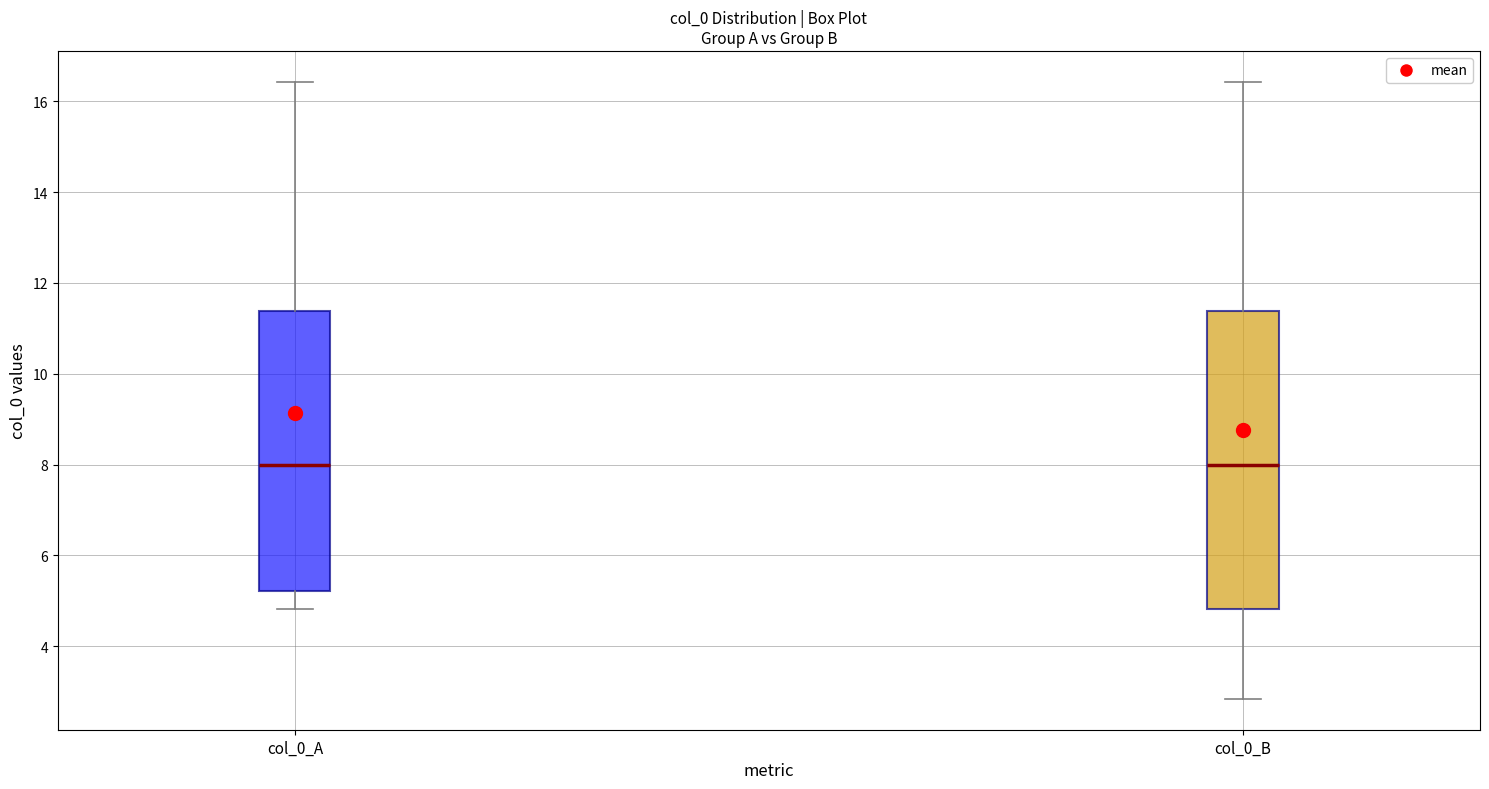

Where is the upper edge of the box for col_0_B on the y-axis? The values are not printed on the chart, so give them approximately, as read against the axis.

11.4